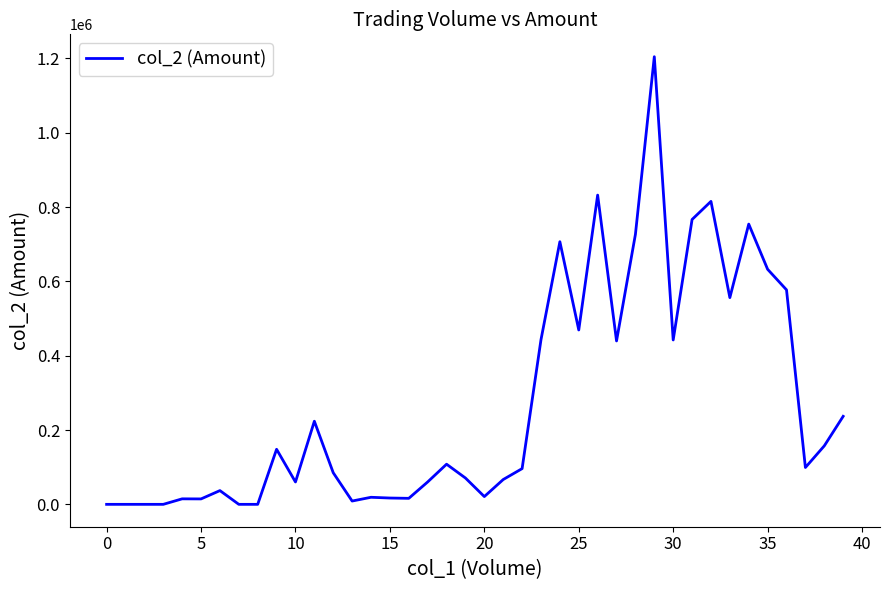

What is the maximum value shown in the chart?

1204800